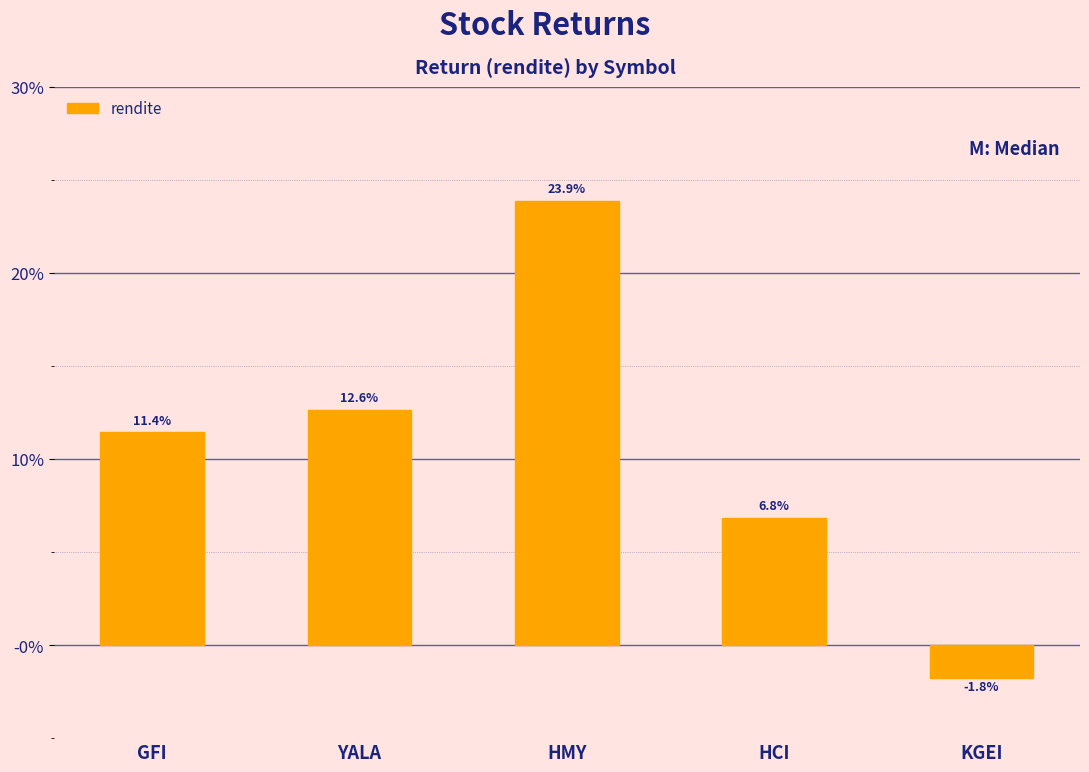

List the labels in order of value, largest first.

HMY, YALA, GFI, HCI, KGEI